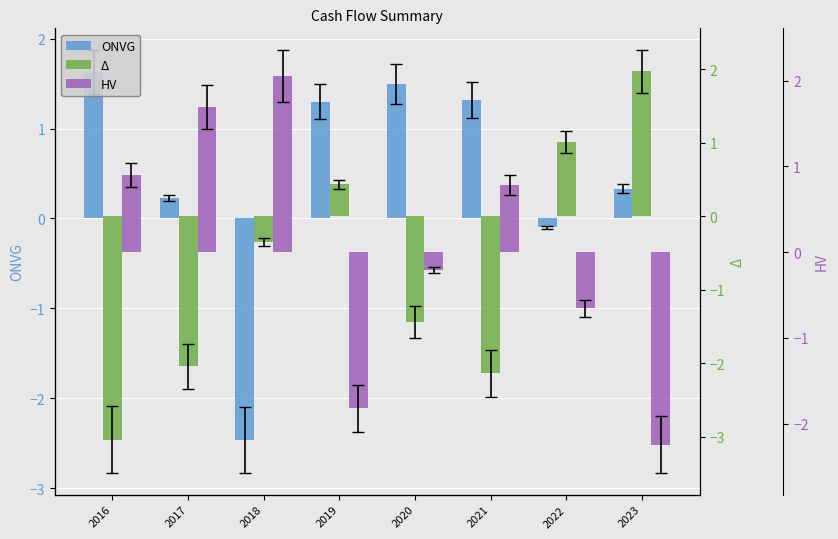

Which series has the largest range (max minus min)?

Δ